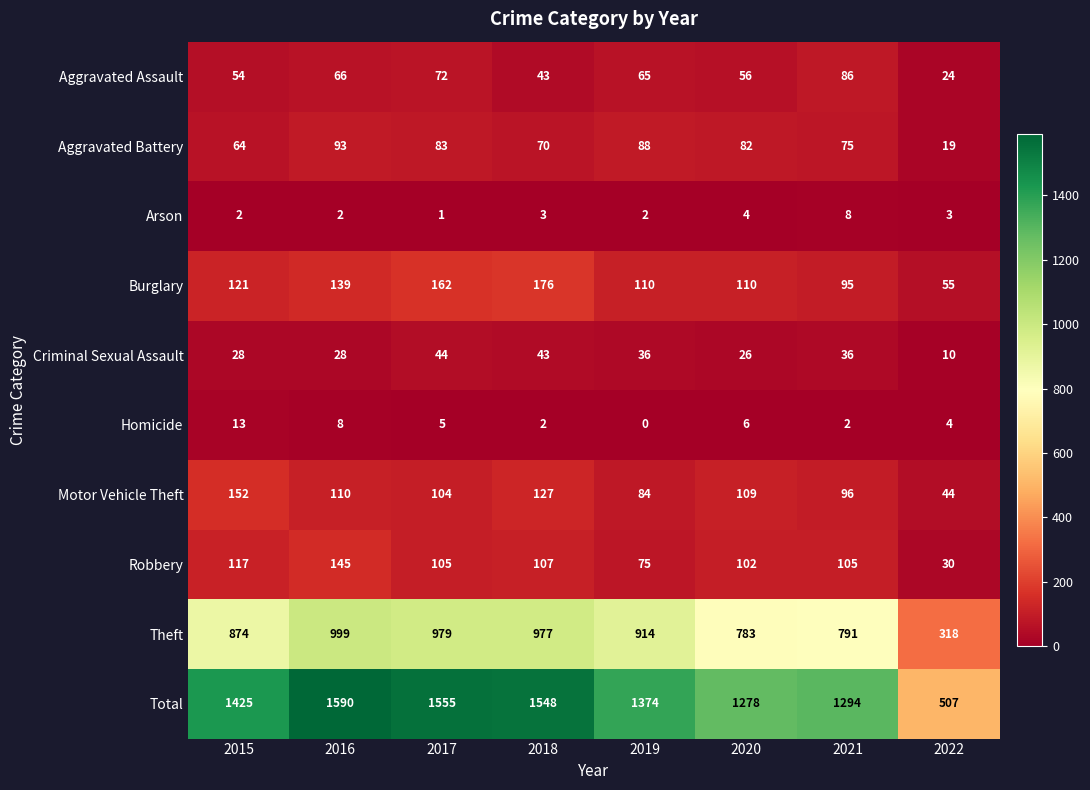

What is the sum of the Arson values at 2021 and 2020?

12